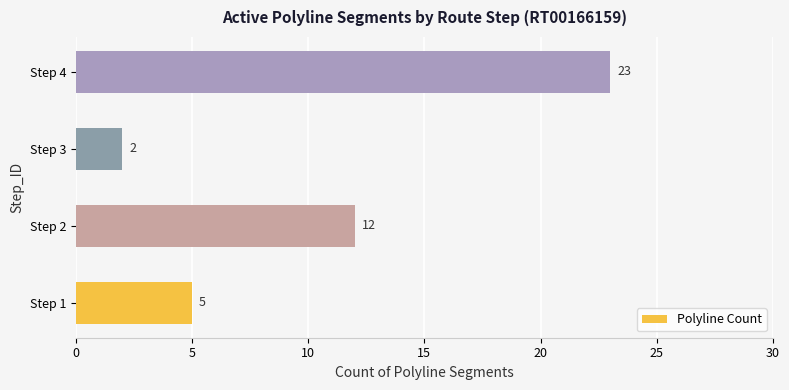

Is it true that the value at Step 1 is 7?

False